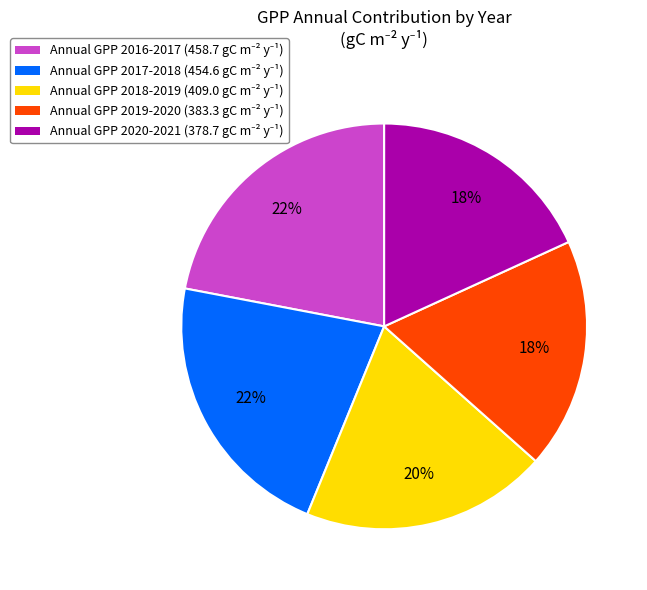

To the nearest percent, what is the difference between the largest and smallest slice percentages?

4%